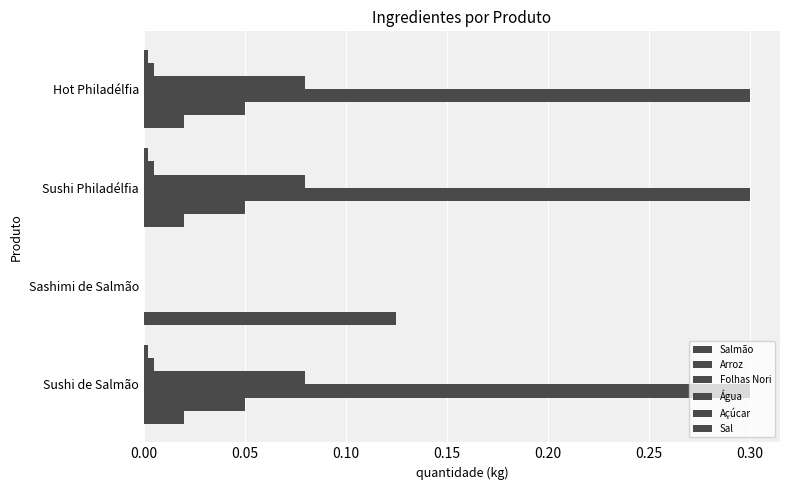

How many positive values does the Açúcar series have?

3